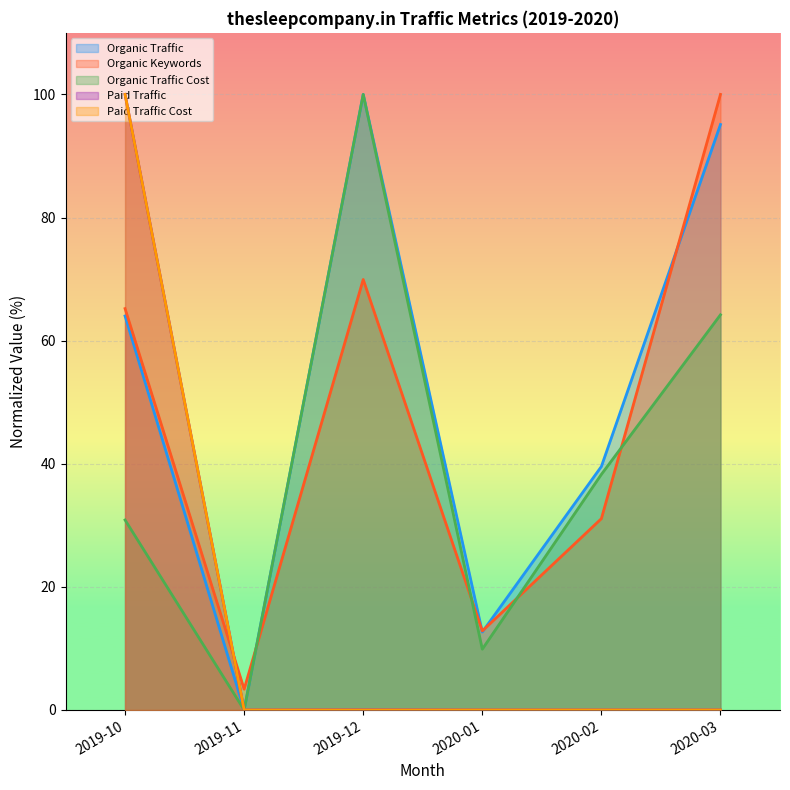

True or false: Organic Traffic and Paid Traffic Cost cross at least once.

False